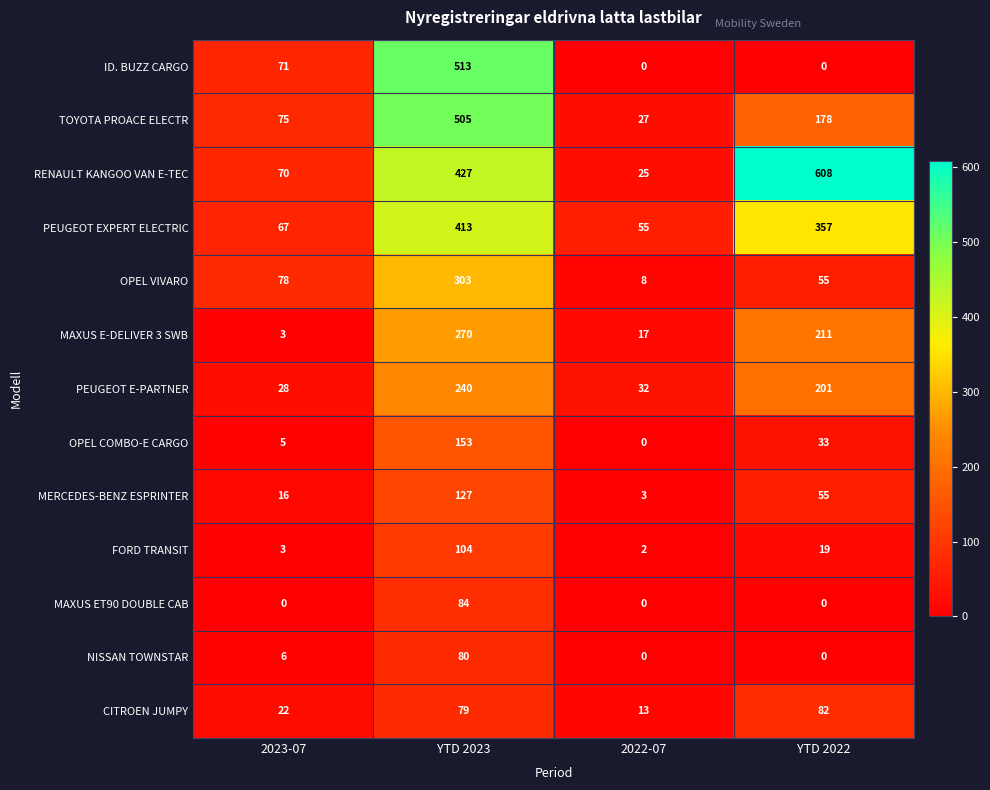

At which category is the sum across all series the highest?

YTD 2023